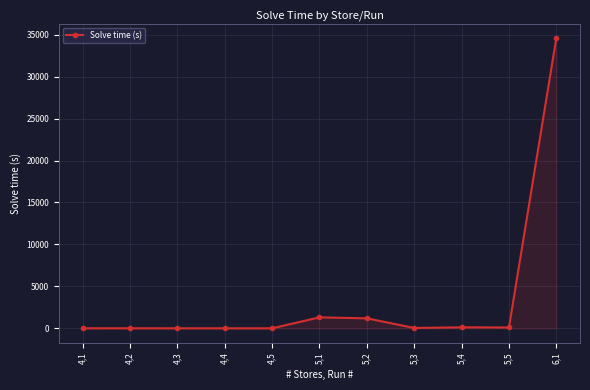

Is it true that the value at 4,1 is 3.1?

True